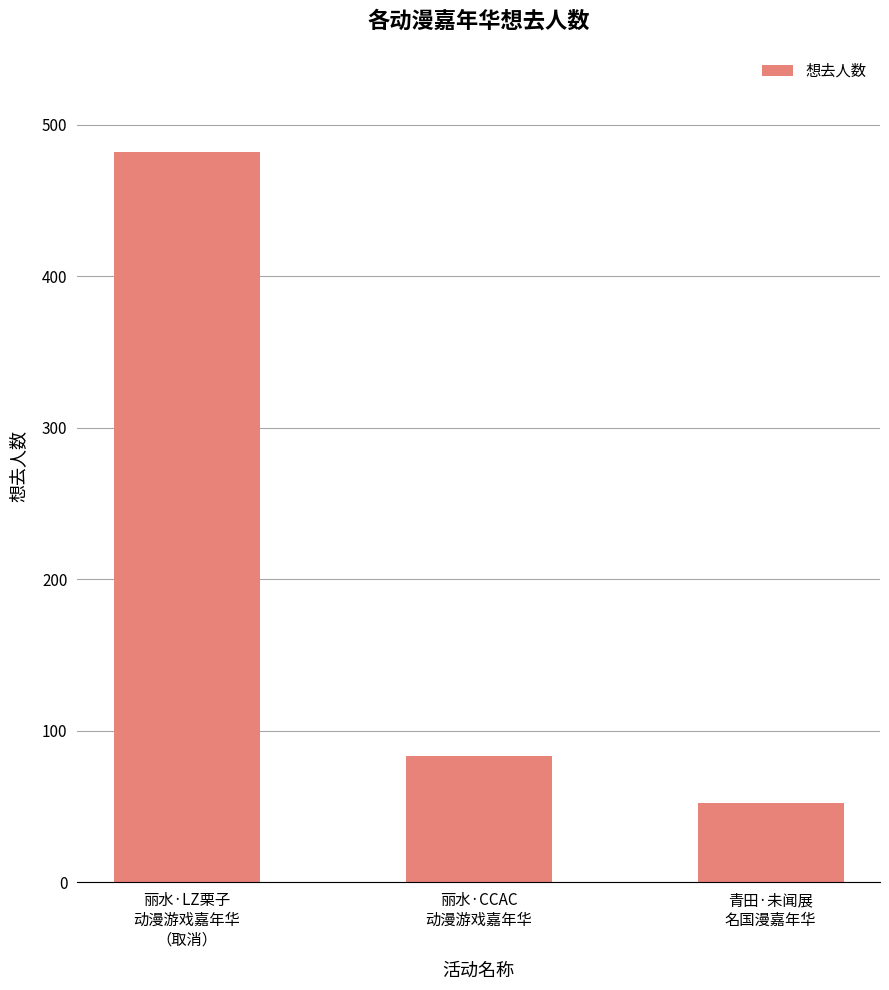

What is the label of the 2nd bar from the left?

丽水·CCAC
动漫游戏嘉年华